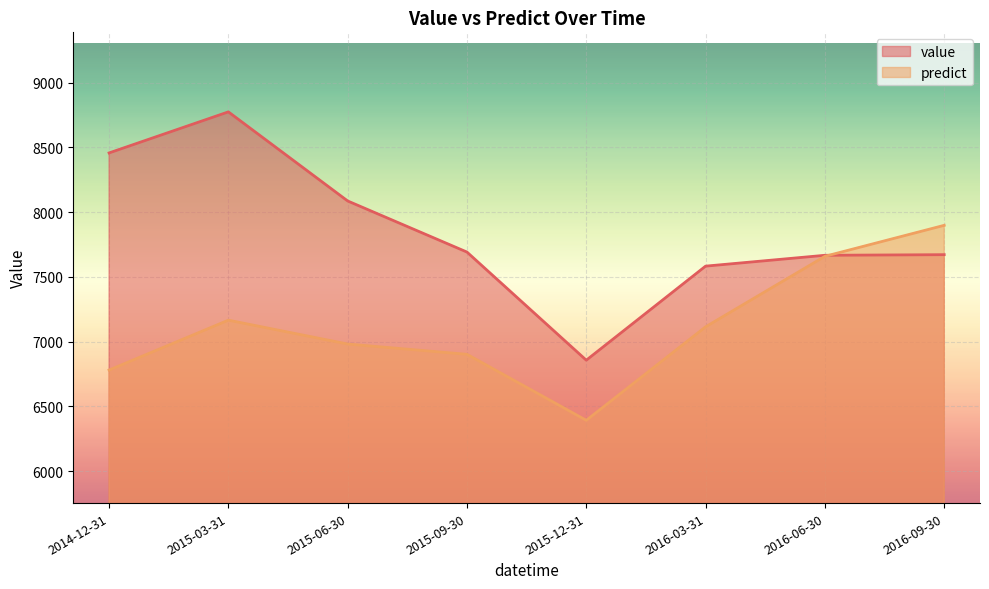

Which category has the highest value across all series?

2015-03-31